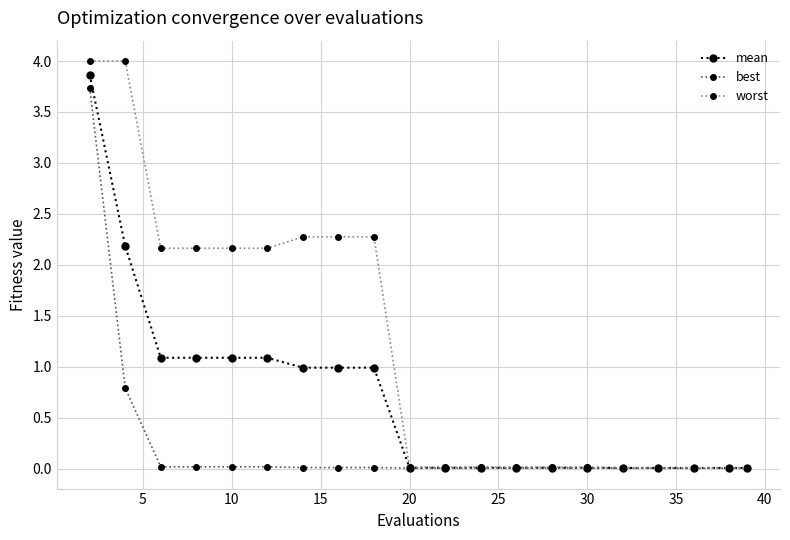

List the series in order of their overall mean, lowest first.

best, mean, worst